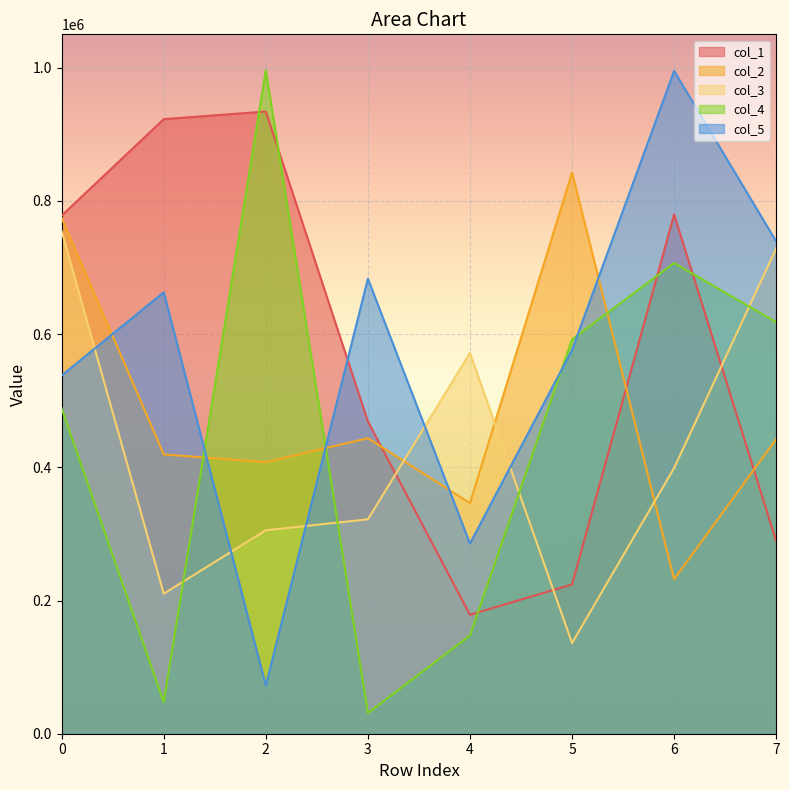

Reading left to right, what are all the values shown in this chart?

col_1: 0=777831	1=922656	2=934158	3=468910	4=178562	5=224096	6=779474	7=288970
col_2: 0=774451	1=419331	2=407722	3=443684	4=346237	5=842496	6=231912	7=442353
col_3: 0=754414	1=210218	2=305441	3=321882	4=571633	5=136076	6=398874	7=728549
col_4: 0=488168	1=47333	2=995994	3=30938	4=147428	5=591967	6=706692	7=617760
col_5: 0=537859	1=662711	2=72312	3=683140	4=285503	5=576259	6=994980	7=739104